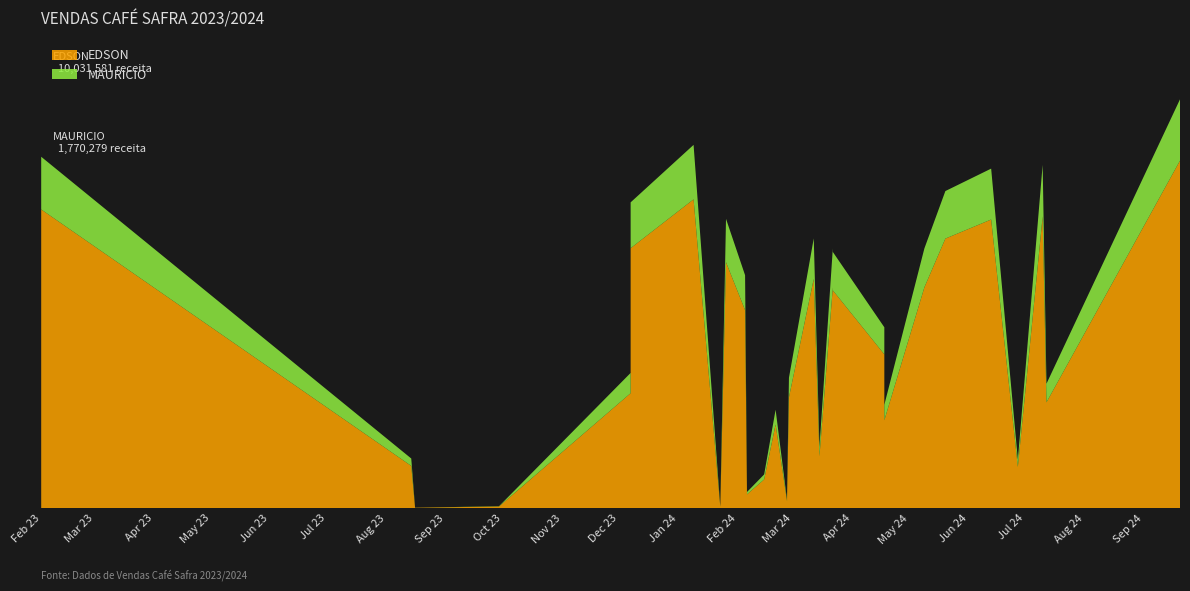

Reading left to right, what are all the values shown in this chart?

EDSON: 2023-02-01=504831.2	2023-02-01=506450.5	2023-02-01=381004.7	2023-02-01=94080.7	2023-02-01=478115.0	2023-02-01=503878.7	2023-08-14=70998.9	2023-08-16=443.7	2023-09-29=2550.0	2023-12-07=193800.0	2023-12-07=438472.5	2024-01-09=520927.5	2024-01-09=520927.5	2024-01-26=414800.8	2024-02-05=333970.7	2024-02-06=22944.9	2024-01-23=2120.1	2024-02-15=48168.0	2024-02-21=140969.9	2024-02-27=11390.0	2024-02-27=1700.0	2024-02-27=1700.0	2024-02-27=16784.3	2024-02-28=186868.2	2024-03-12=386750.0	2024-03-15=87392.8	2024-03-22=367328.4	2024-03-22=372398.8	2024-03-22=372398.8	2024-04-18=259250.0	2024-04-18=148074.6	2024-05-09=372398.8	2024-05-20=454679.1	2024-06-13=486876.3	2024-06-27=69250.6	2024-07-10=492311.1	2024-07-12=178296.2	2024-09-20=586278.7
MAURICIO: 2023-02-01=89087.9	2023-02-01=89373.6	2023-02-01=67236.1	2023-02-01=16602.5	2023-02-01=84373.2	2023-02-01=88919.8	2023-08-14=12529.2	2023-08-16=78.3	2023-09-29=450.0	2023-12-07=34200.0	2023-12-07=77377.5	2024-01-09=91928.4	2024-01-09=91928.4	2024-01-26=73200.1	2024-02-05=58936.0	2024-02-06=4049.1	2024-01-23=374.1	2024-02-15=8500.2	2024-02-21=24877.0	2024-02-27=2010.0	2024-02-27=300.0	2024-02-27=300.0	2024-02-27=2961.9	2024-02-28=32976.7	2024-03-12=68250.0	2024-03-15=15422.3	2024-03-22=64822.7	2024-03-22=65717.4	2024-03-22=65717.4	2024-04-18=45750.0	2024-04-18=26130.8	2024-05-09=65717.4	2024-05-20=80237.5	2024-06-13=85919.4	2024-06-27=12220.7	2024-07-10=86878.4	2024-07-12=31464.0	2024-09-20=103460.9